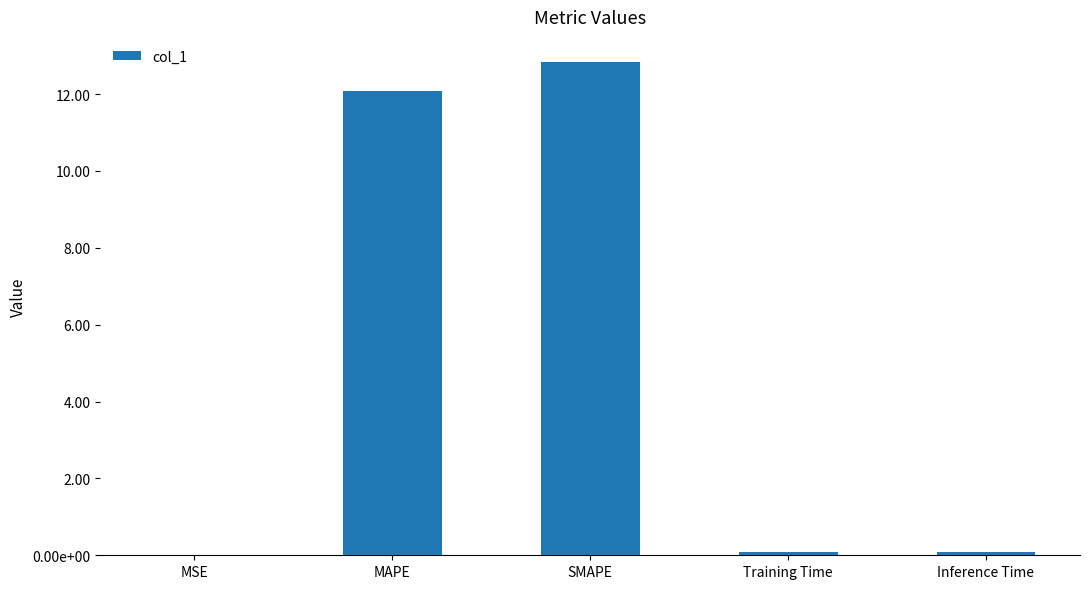

Between MSE and Training Time, which is larger?

Training Time